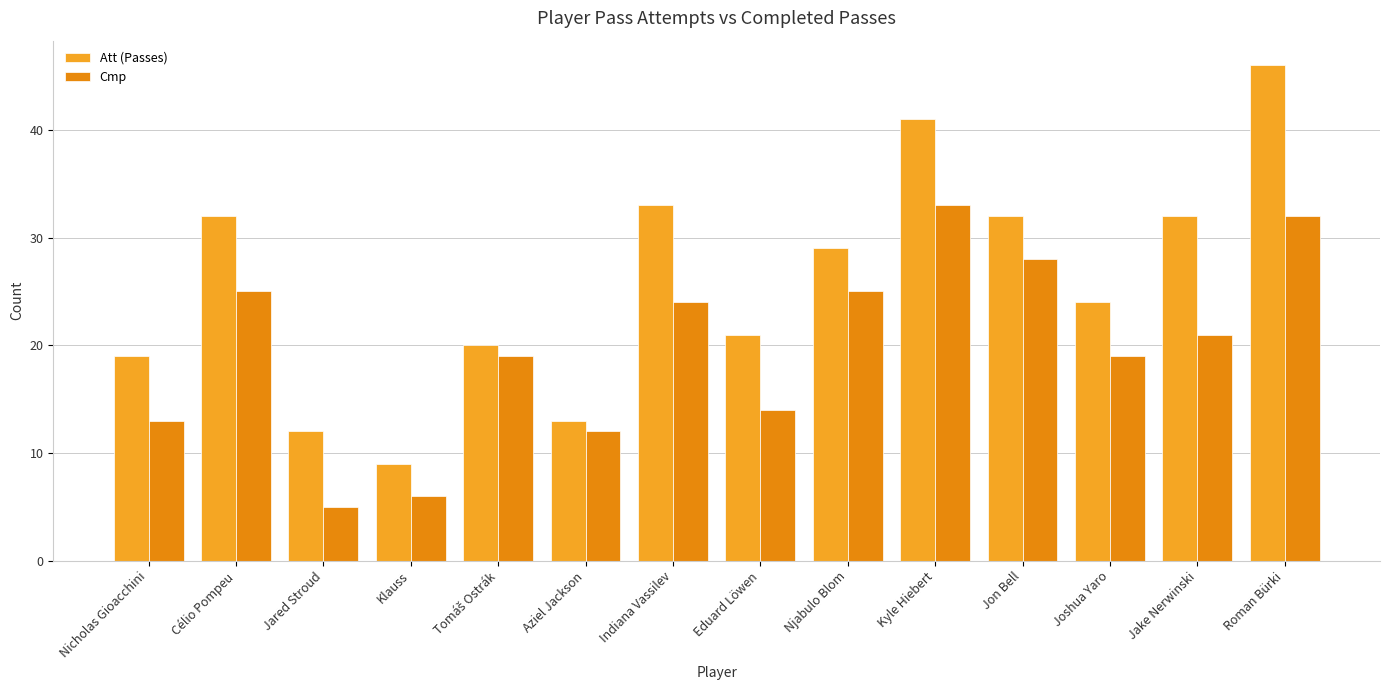

Reading right to left, transcribe all the data shown in this chart.

Att (Passes): Roman Bürki=46	Jake Nerwinski=32	Joshua Yaro=24	Jon Bell=32	Kyle Hiebert=41	Njabulo Blom=29	Eduard Löwen=21	Indiana Vassilev=33	Aziel Jackson=13	Tomáš Ostrák=20	Klauss=9	Jared Stroud=12	Célio Pompeu=32	Nicholas Gioacchini=19
Cmp: Roman Bürki=32	Jake Nerwinski=21	Joshua Yaro=19	Jon Bell=28	Kyle Hiebert=33	Njabulo Blom=25	Eduard Löwen=14	Indiana Vassilev=24	Aziel Jackson=12	Tomáš Ostrák=19	Klauss=6	Jared Stroud=5	Célio Pompeu=25	Nicholas Gioacchini=13